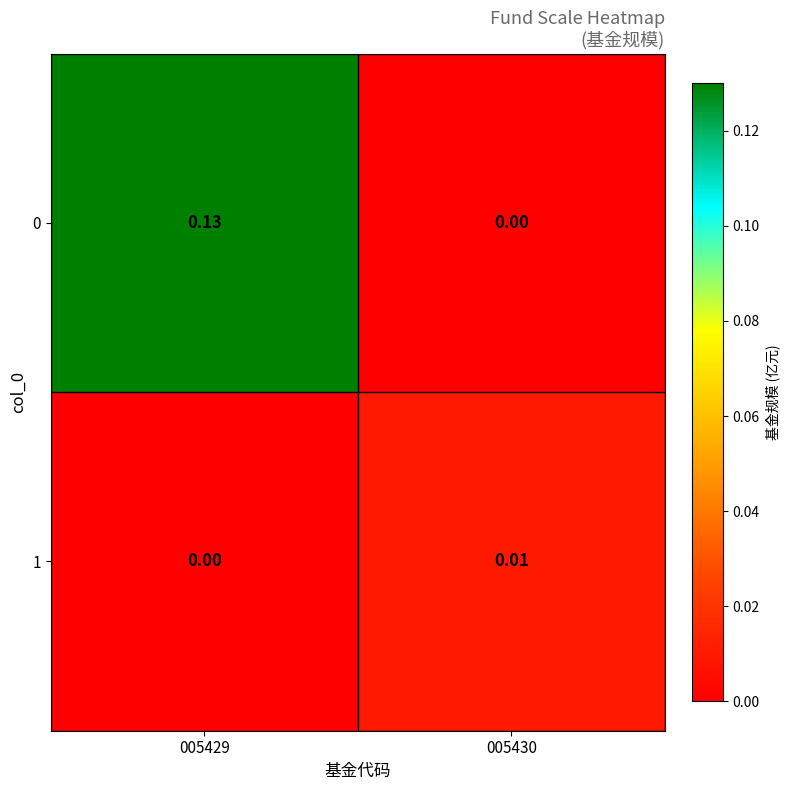

How many series are shown in this chart?

2